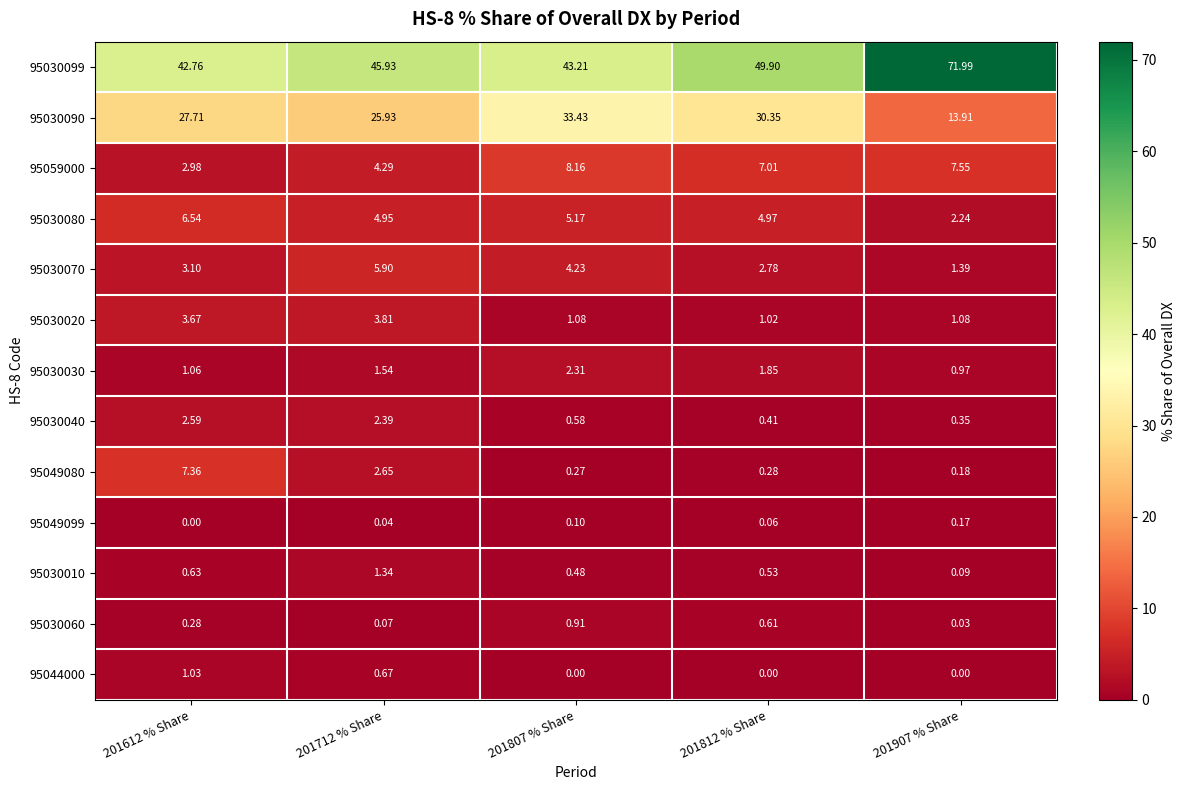

How many data points in 95044000 are above 0?

2